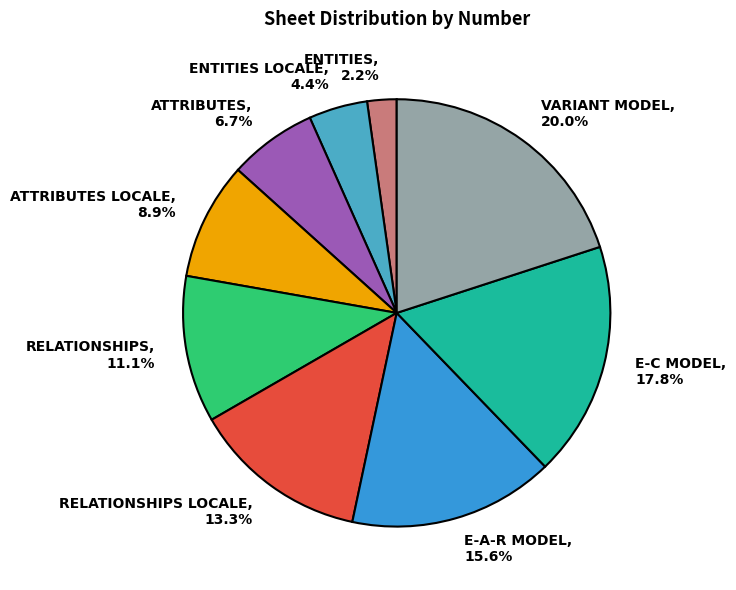

Does VARIANT MODEL represent more than half of the total?

No